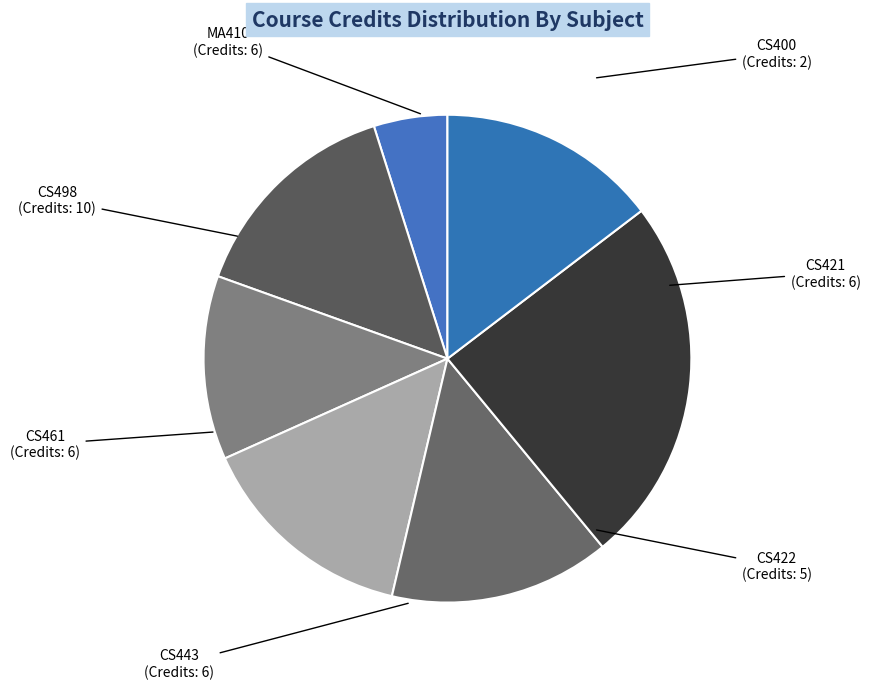

Is it true that MA410 is 26% of the pie?

False